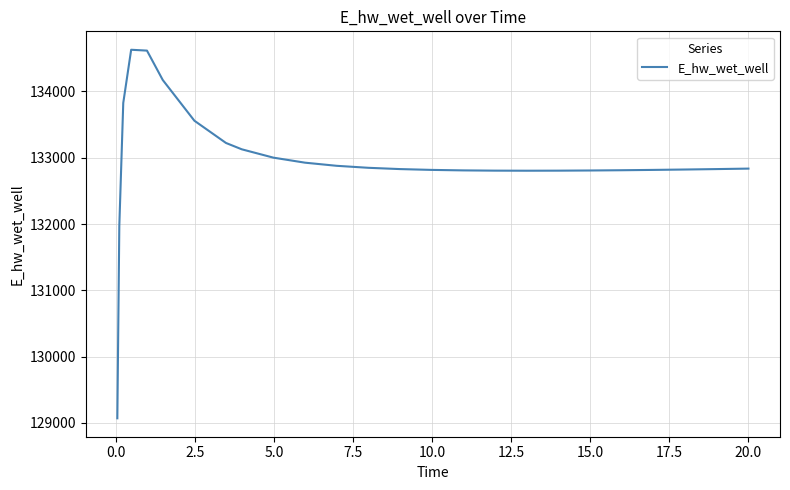

What is the maximum value shown in the chart?

134627.8